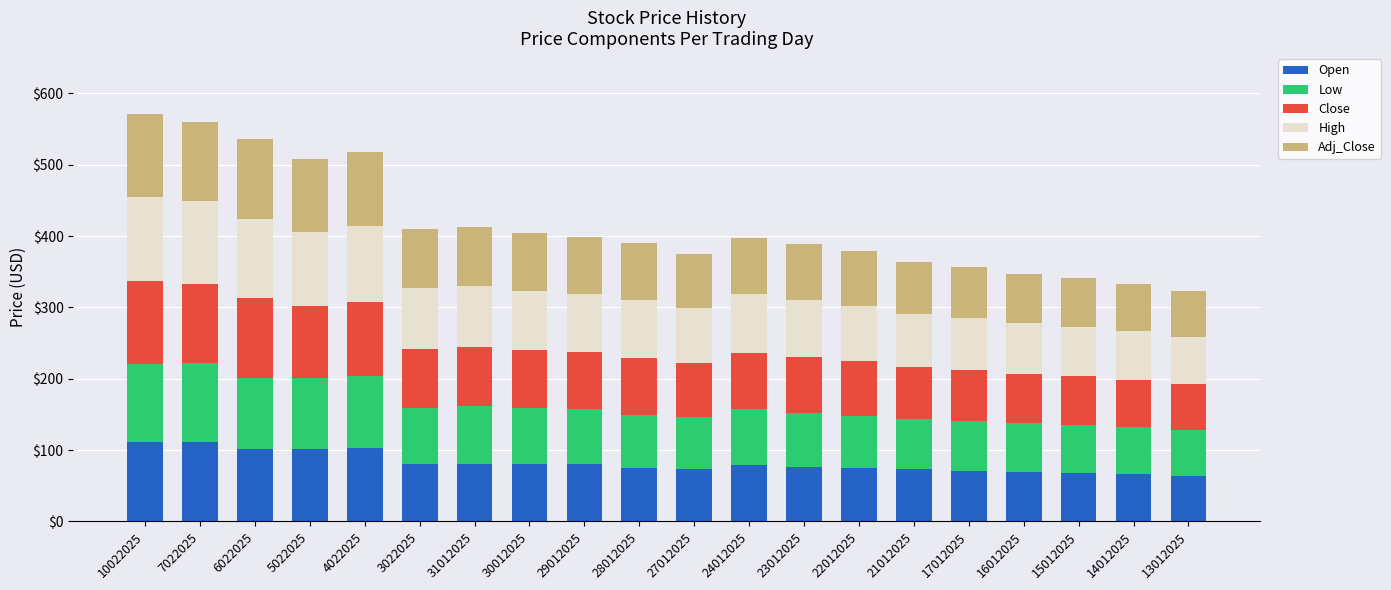

How many bars are there in total?

20